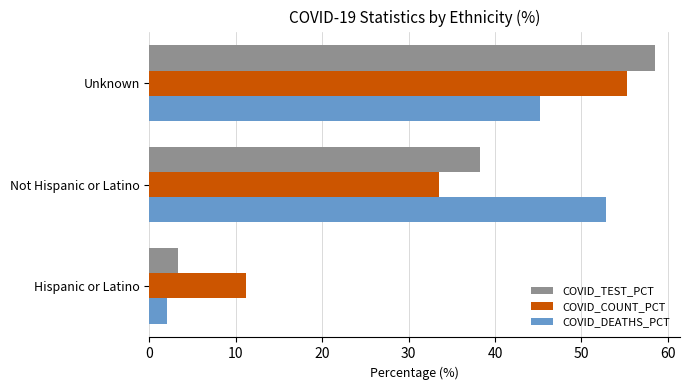

True or false: COVID_COUNT_PCT has a value of 31.0 at Unknown.

False